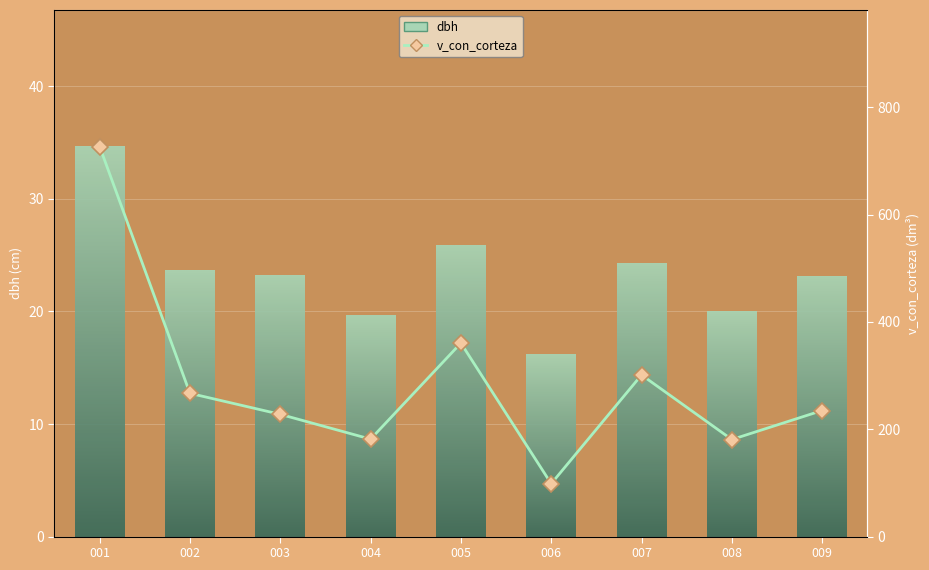

Which category has the highest value across all series?

001